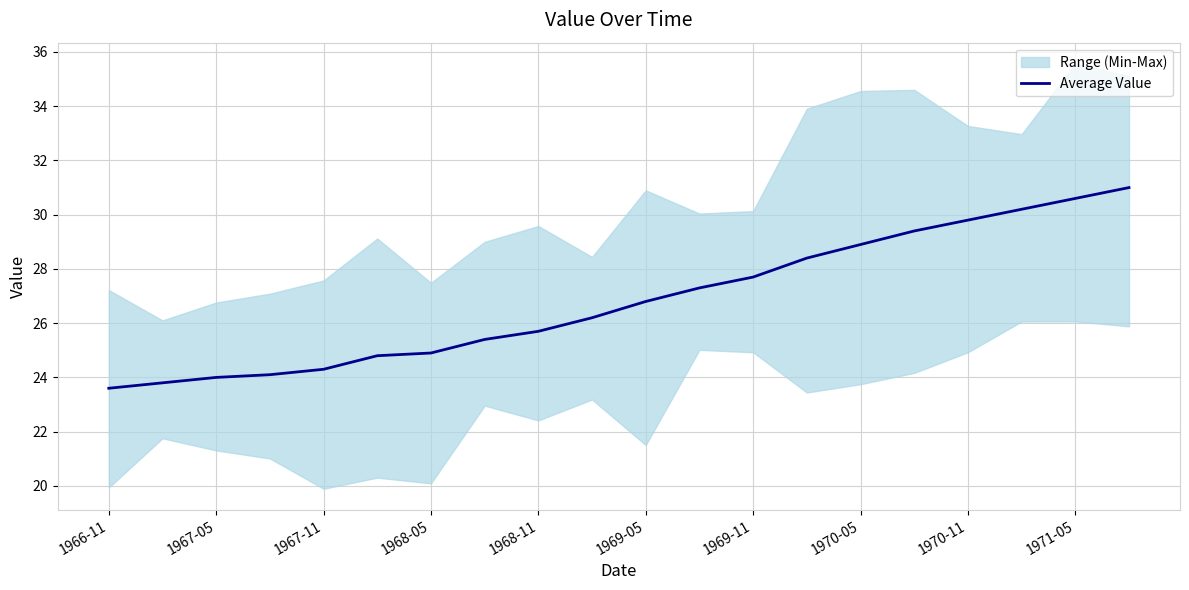

The value of Average Value at 1967-05 is 9.8. True or false?

False